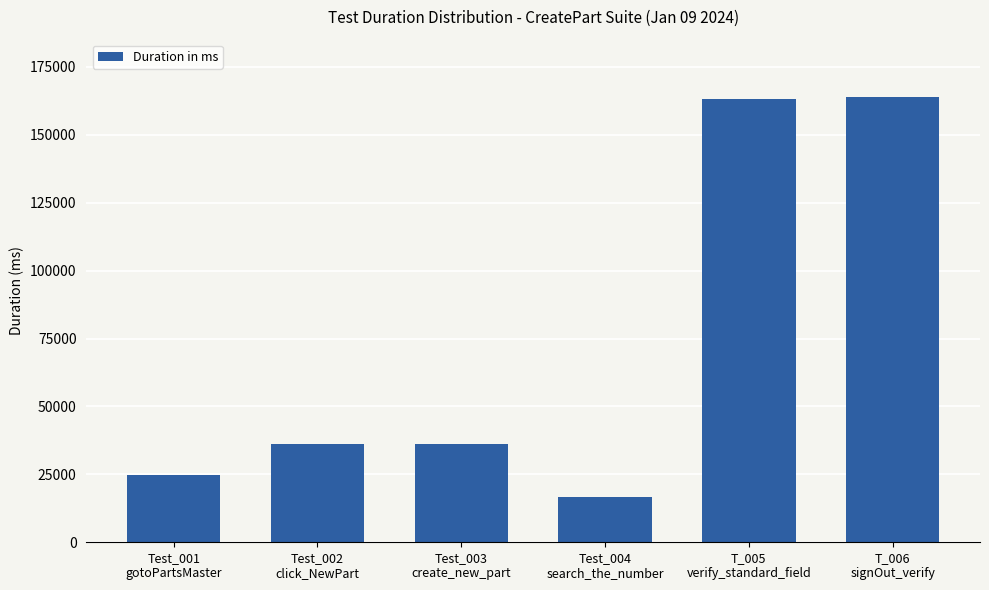

True or false: the data shows 163882 at T_006
signOut_verify.

True